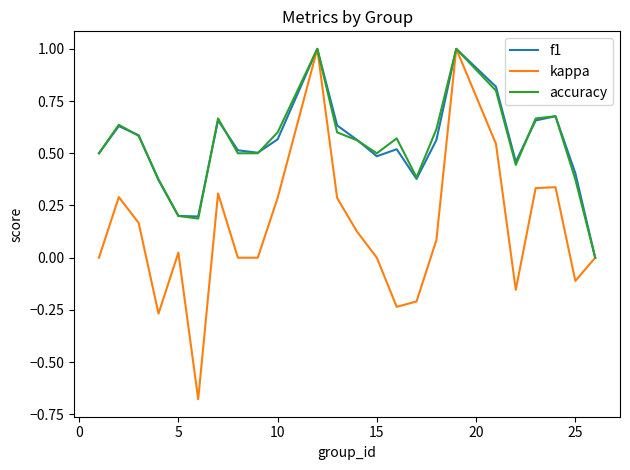

True or false: kappa has more than 0 points higher than both neighbors.

True